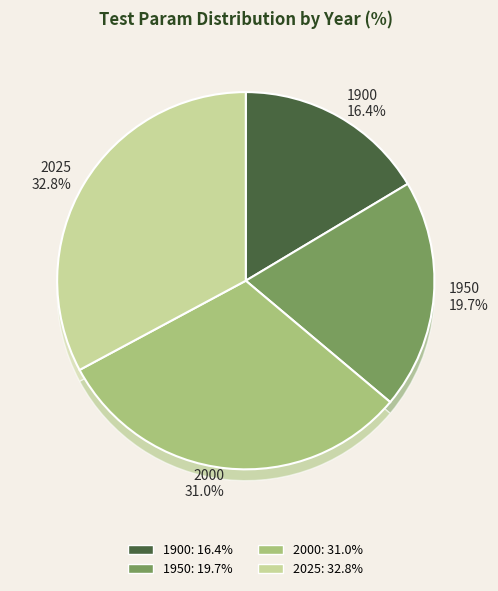

How many slices are in this pie chart?

4